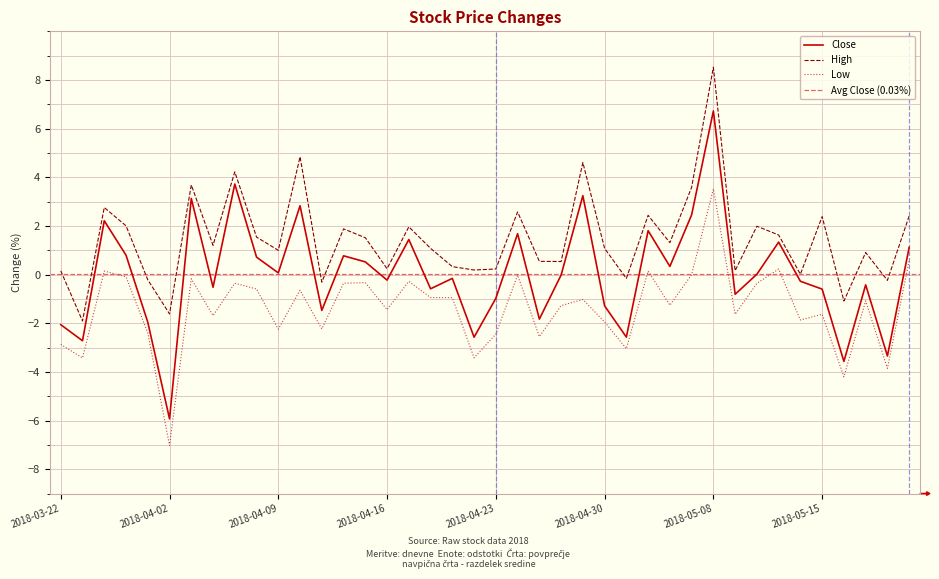

What are all the series names shown in the legend?

Close, High, Low